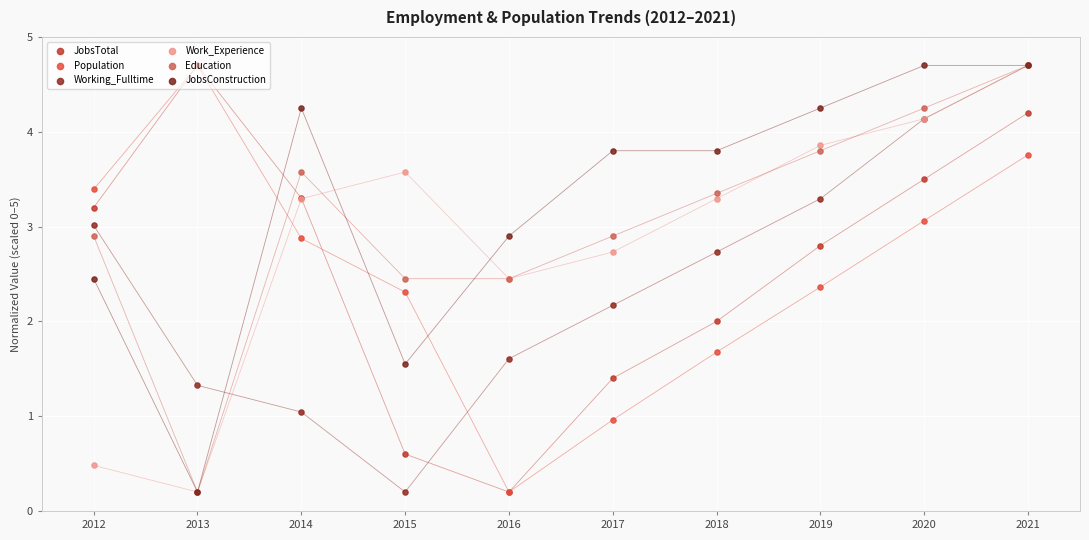

Is the value of JobsConstruction at 2014 greater than the value of Population at 2012?

Yes